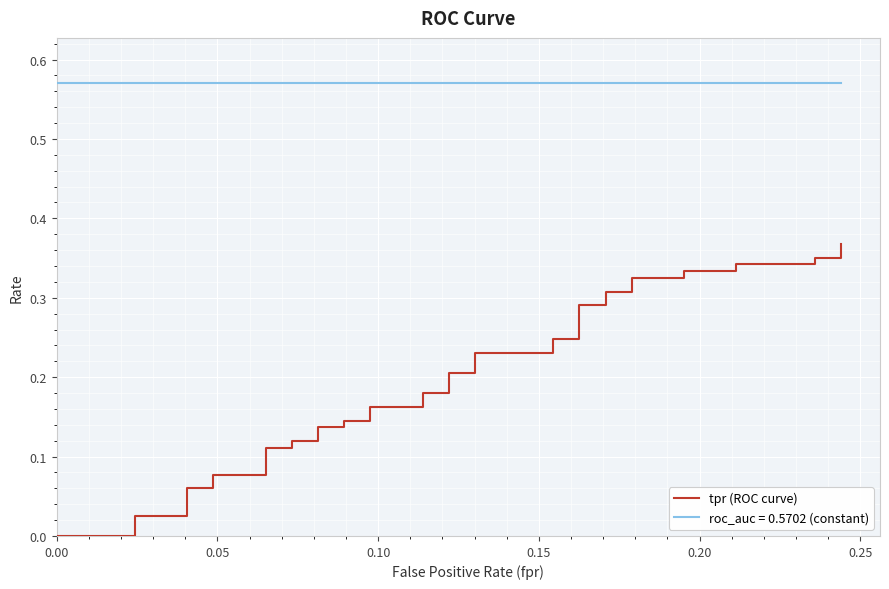

Reading right to left, extract all data points from this chart.

0.4	0.4	0.4	0.3	0.3	0.3	0.3	0.3	0.3	0.3	0.3	0.3	0.3	0.2	0.2	0.2	0.2	0.2	0.2	0.2	0.2	0.2	0.2	0.1	0.1	0.1	0.1	0.1	0.1	0.1	0.1	0.1	0.1	0.1	0.1	0.0	0.0	0.0	0.0	0.0